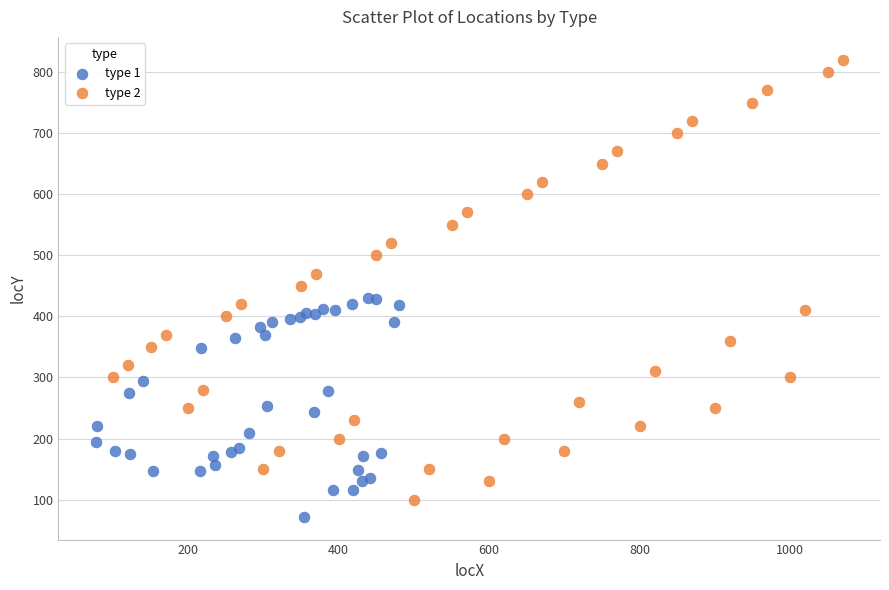

Which series contains the lowest Y value?

type 1